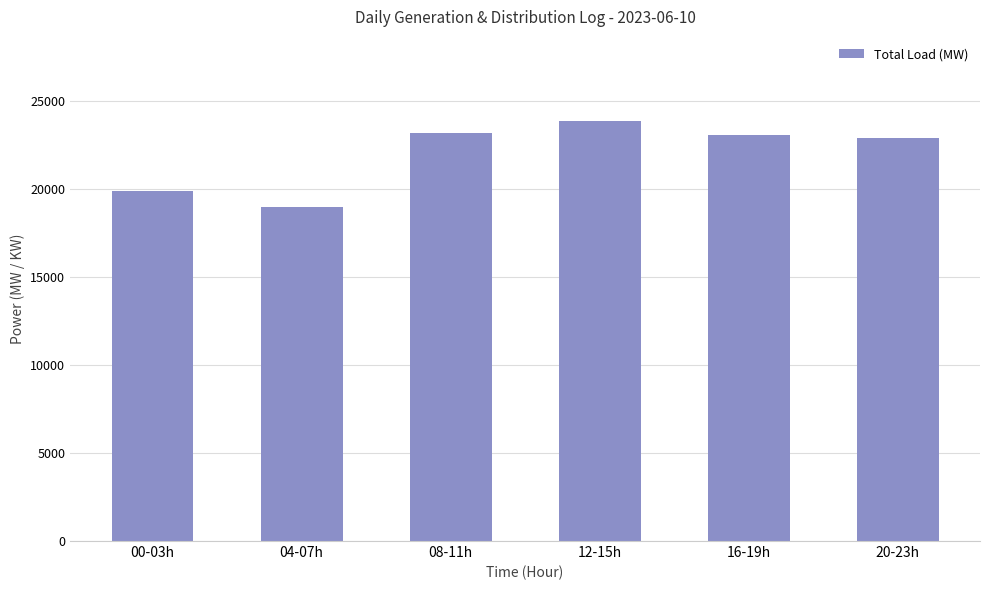

Read the value at 08-11h.

23209